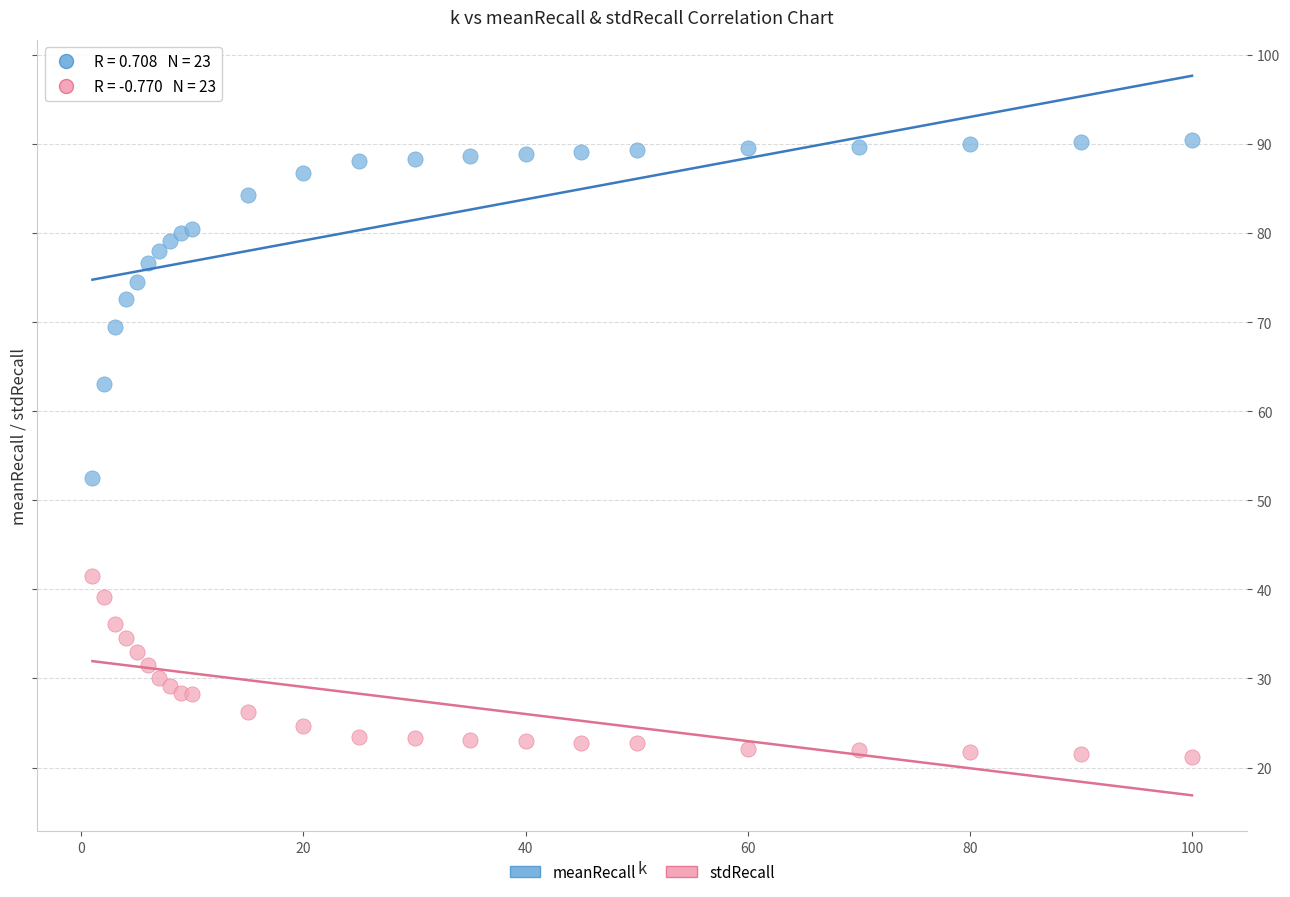

Which series reaches the minimum Y coordinate?

stdRecall